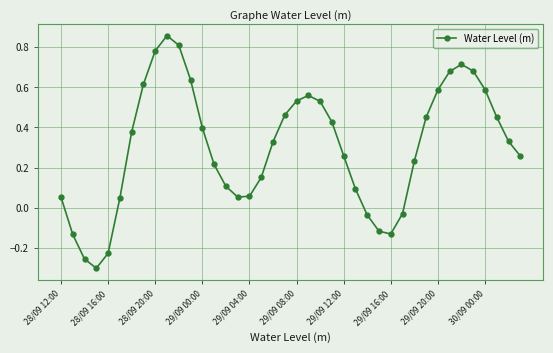

What is the sum of all values?

12.1